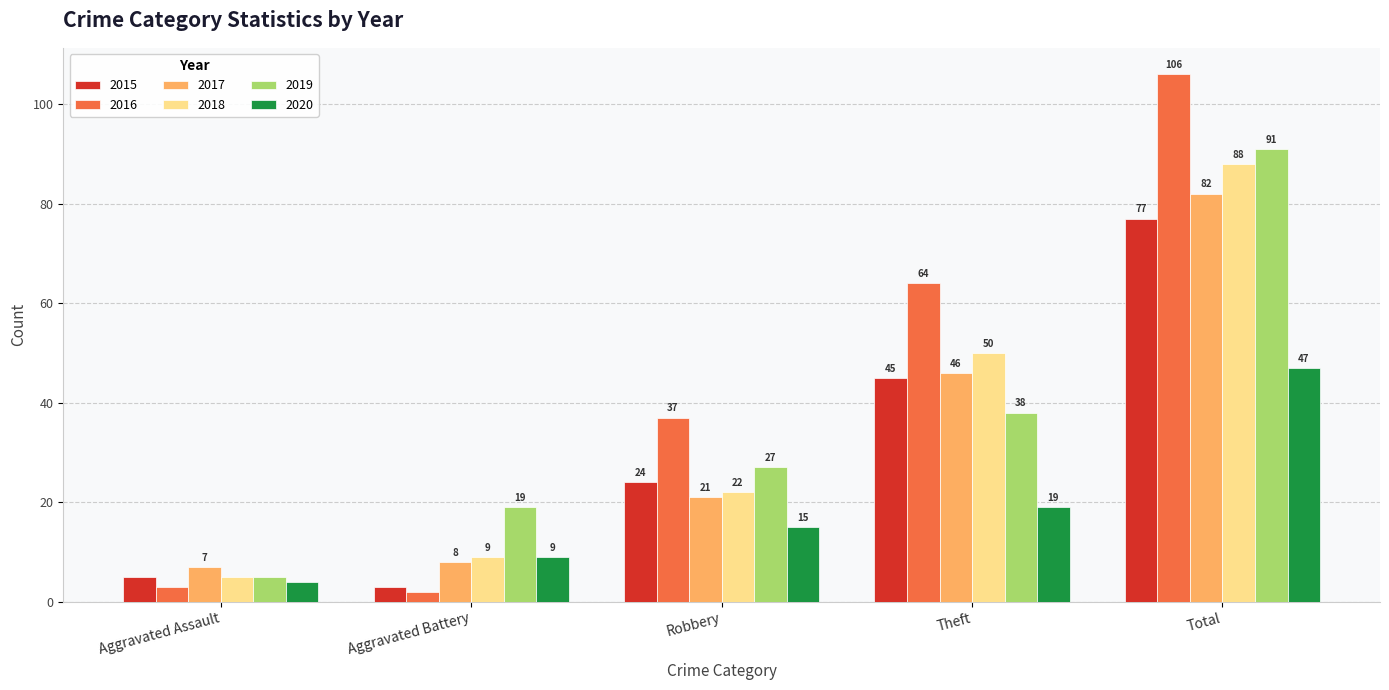

What is the sum of the 2016 values at Total and Theft?

170